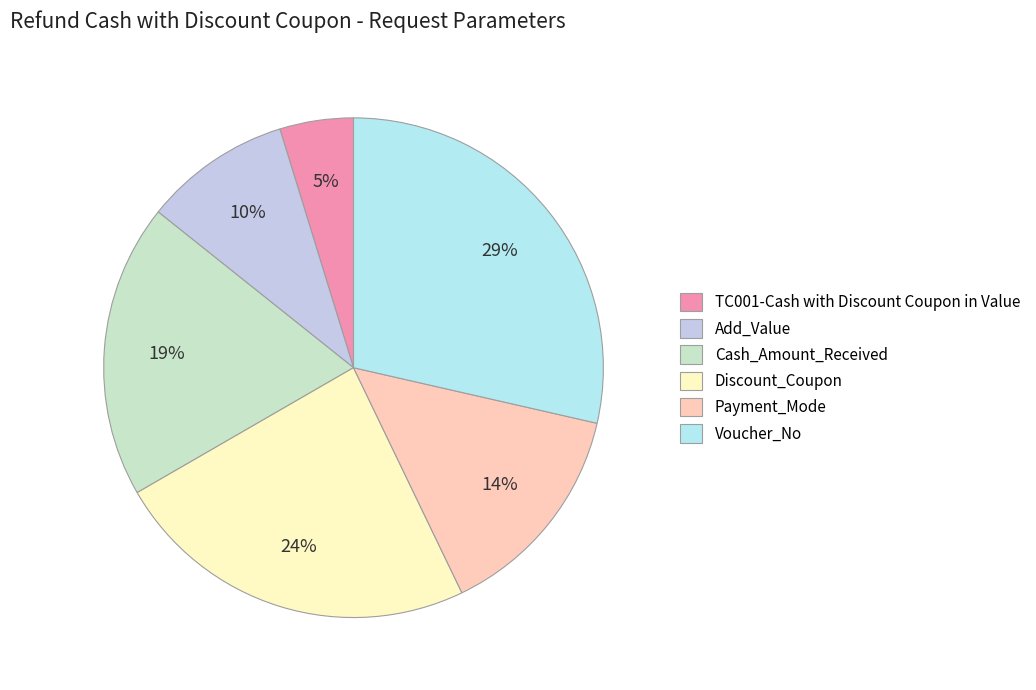

To the nearest percent, what is the combined percentage of Cash_Amount_Received and TC001-Cash with Discount Coupon in Value?

24%